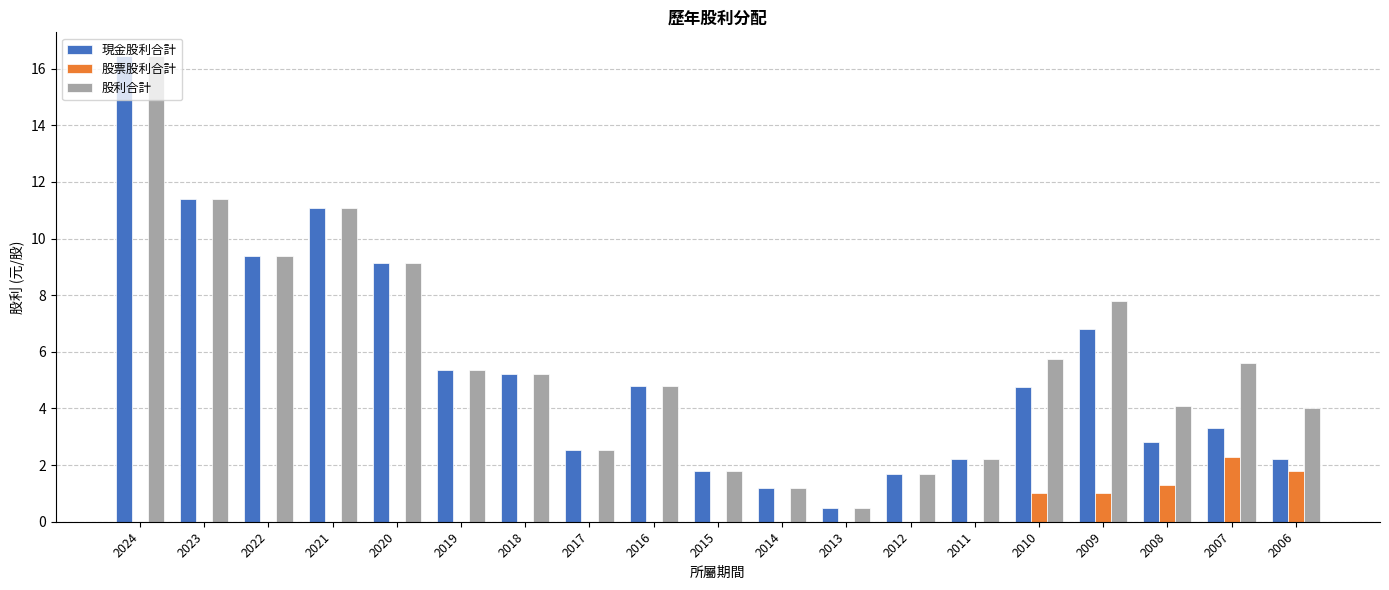

What are all the series names shown in the legend?

現金股利合計, 股票股利合計, 股利合計